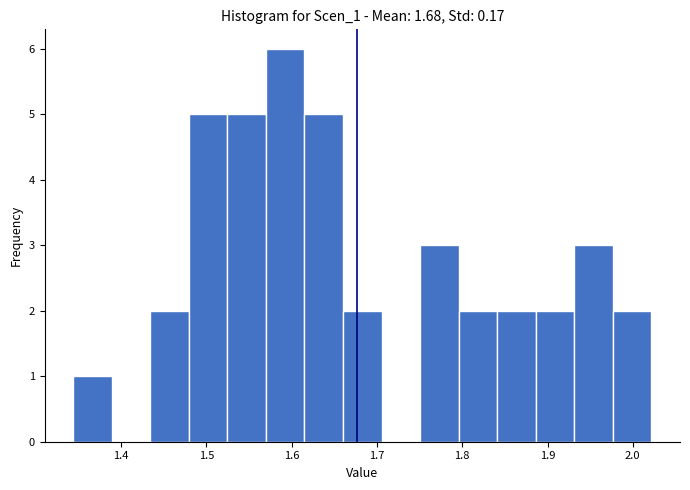

Reading left to right, transcribe this chart: for each bar, give the range it covers on the x-axis and its height. Neither the bar edges nor the heights are printed on the chart, so give them approximately, as read against the axes.

1.34 to 1.39: 1
1.39 to 1.43: 0
1.43 to 1.48: 2
1.48 to 1.52: 5
1.52 to 1.57: 5
1.57 to 1.61: 6
1.61 to 1.66: 5
1.66 to 1.71: 2
1.71 to 1.75: 0
1.75 to 1.80: 3
1.80 to 1.84: 2
1.84 to 1.89: 2
1.89 to 1.93: 2
1.93 to 1.98: 3
1.98 to 2.02: 2